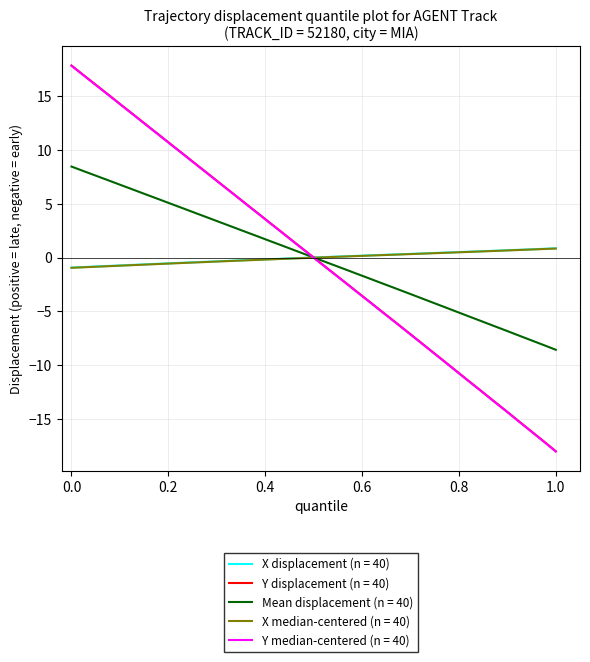

What is the minimum value shown in the chart?

-18.0